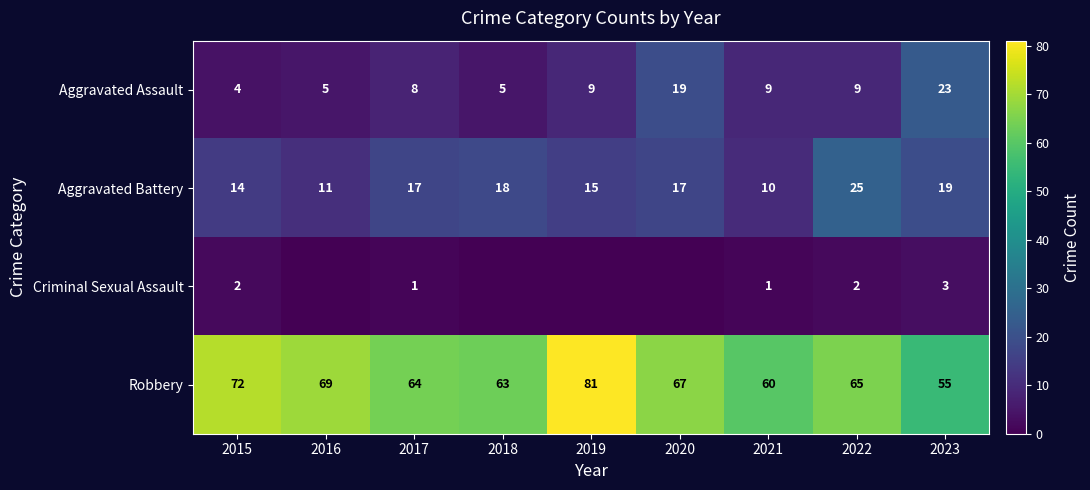

Which has a higher value, 2017 or 2020?

2020